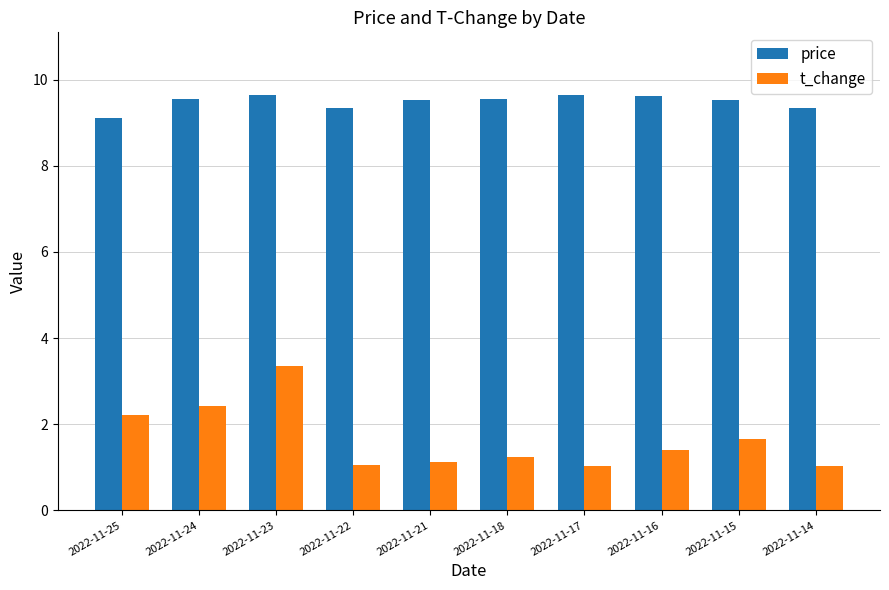

The value of t_change at 2022-11-25 is 3.0. True or false?

False